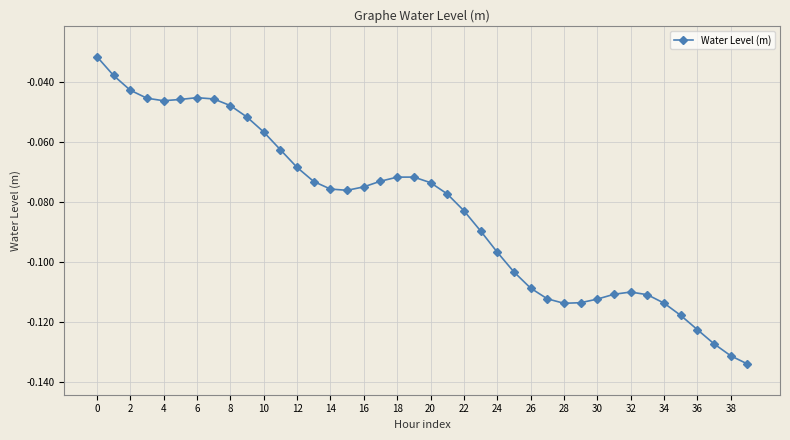

What is the sum of all values?

-3.3